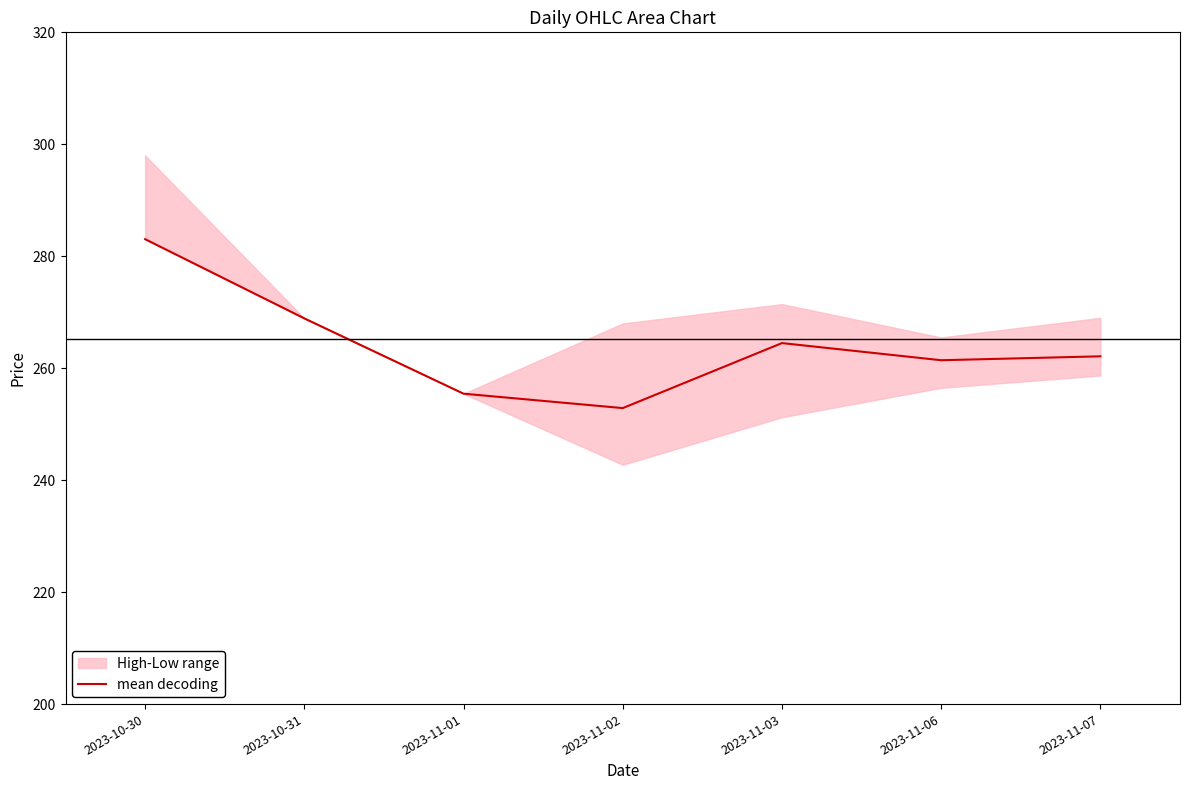

Count the number of categories in the chart.

7